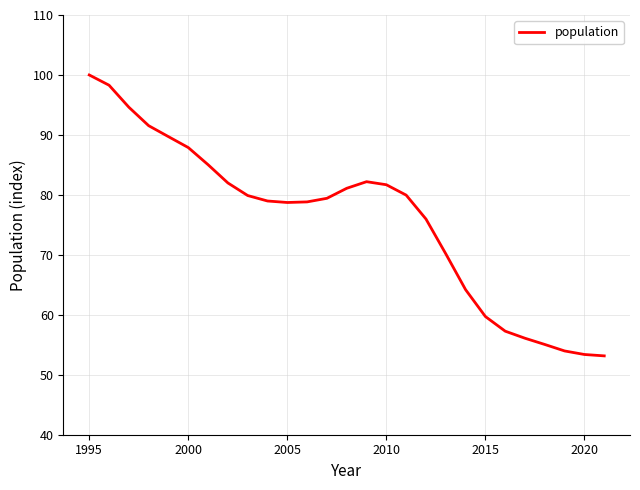

Count the number of categories in the chart.

27